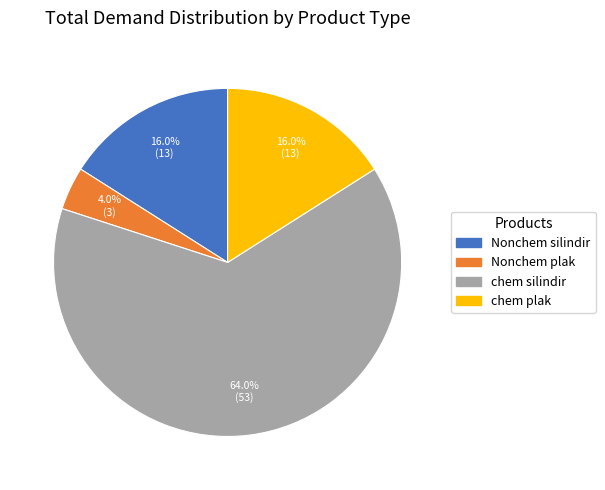

Does Nonchem plak account for over 50% of the chart?

No